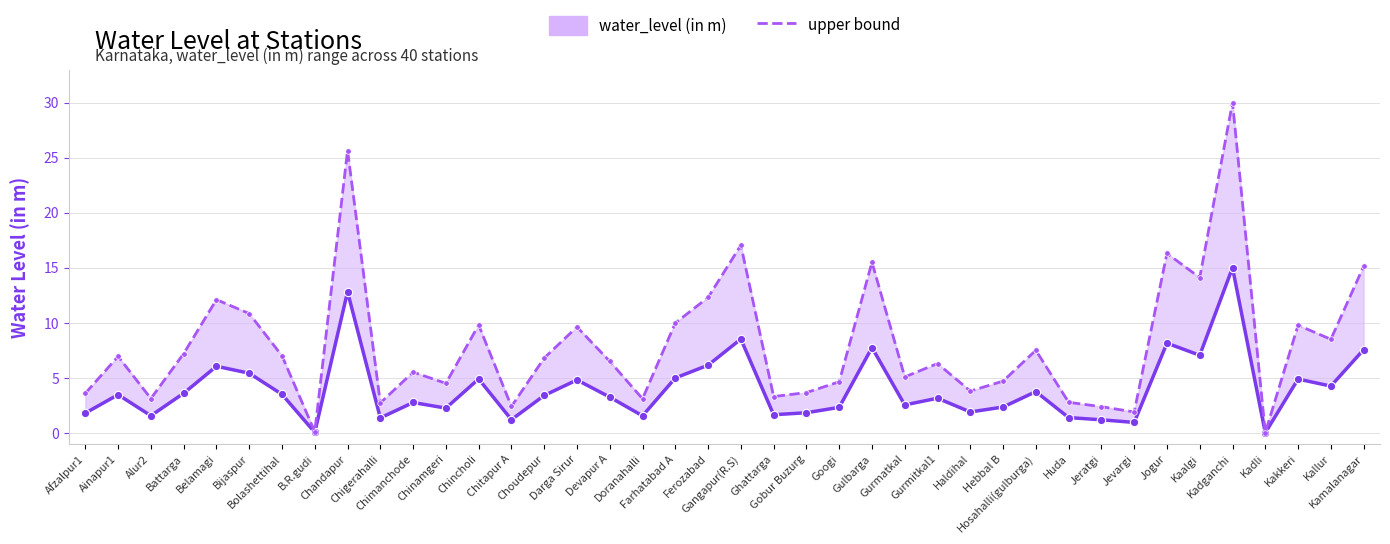

In water_level upper bound, how many points are higher than both neighbors (excluding endpoints)?

13